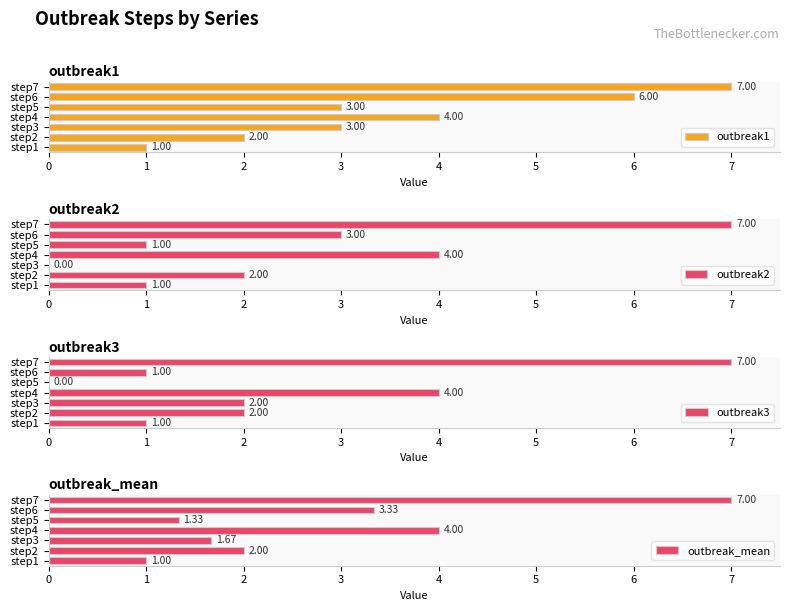

What is the difference between the second highest and second lowest values in the outbreak2 series?

3.0